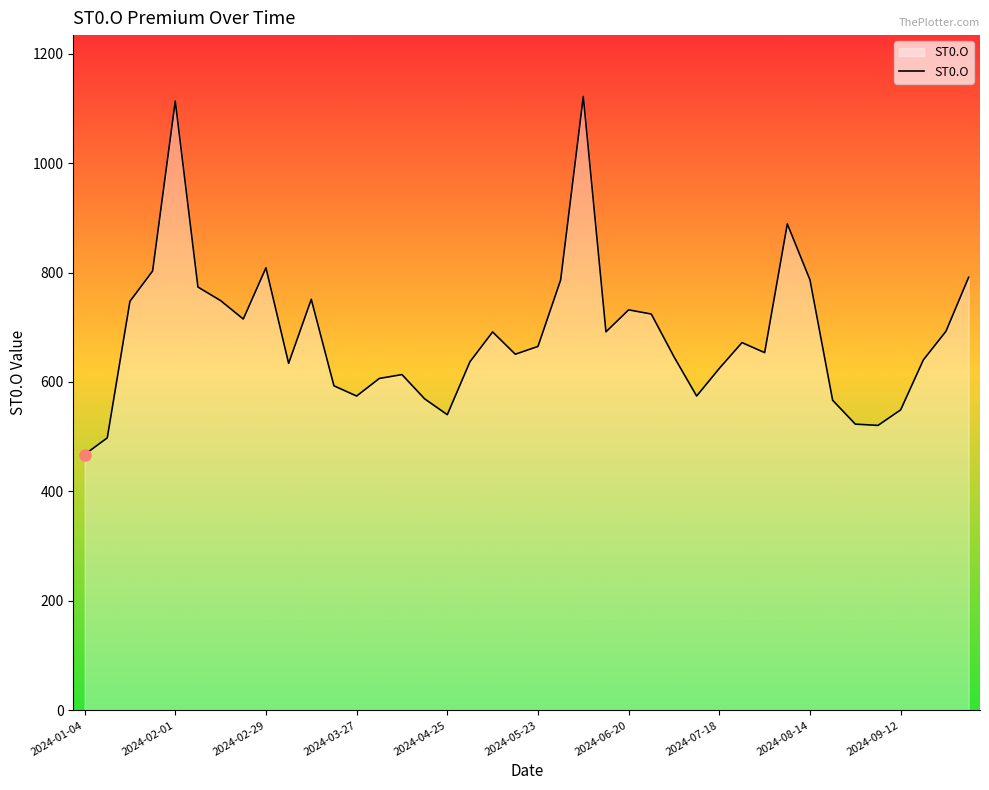

What is the difference between the maximum and minimum values?

654.3